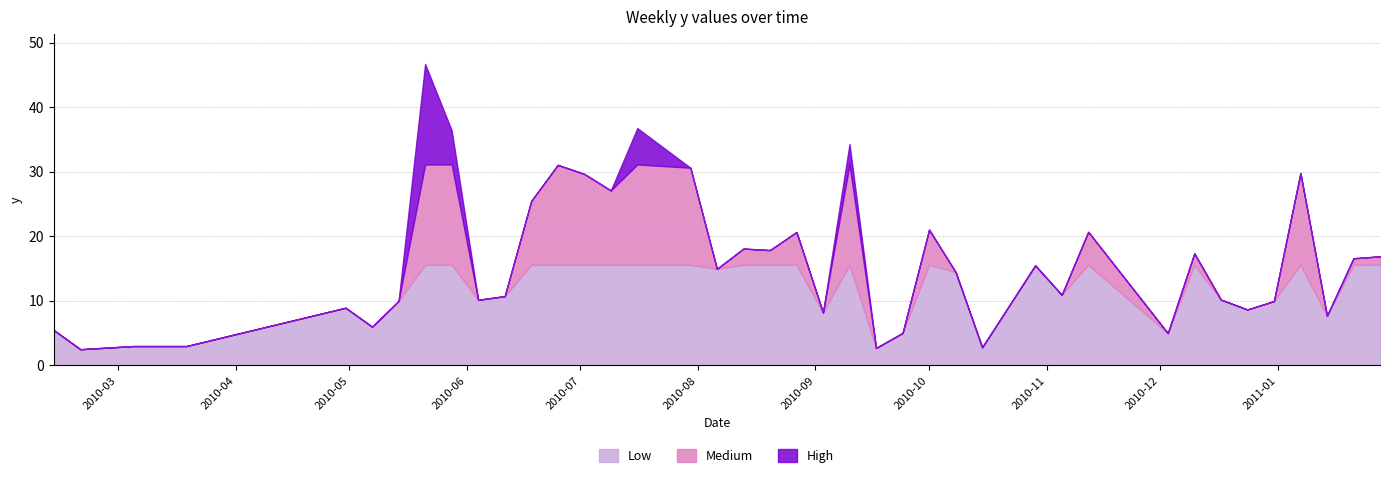

Reading left to right, what are all the values shown in this chart?

2010-02-12=5.5	2010-02-19=2.5	2010-03-05=3.0	2010-03-19=3.0	2010-04-30=8.9	2010-05-07=6.0	2010-05-14=10.0	2010-05-21=46.7	2010-05-28=36.4	2010-06-04=10.1	2010-06-11=10.7	2010-06-18=25.5	2010-06-25=31.1	2010-07-02=29.6	2010-07-09=27.1	2010-07-16=36.8	2010-07-30=30.6	2010-08-06=14.9	2010-08-13=18.1	2010-08-20=17.9	2010-08-27=20.6	2010-09-03=8.2	2010-09-10=34.3	2010-09-17=2.7	2010-09-24=5.0	2010-10-01=21.0	2010-10-08=14.4	2010-10-15=2.8	2010-10-29=15.5	2010-11-05=10.9	2010-11-12=20.7	2010-12-03=5.0	2010-12-10=17.3	2010-12-17=10.2	2010-12-24=8.6	2010-12-31=9.9	2011-01-07=29.8	2011-01-14=7.7	2011-01-21=16.6	2011-01-28=16.9